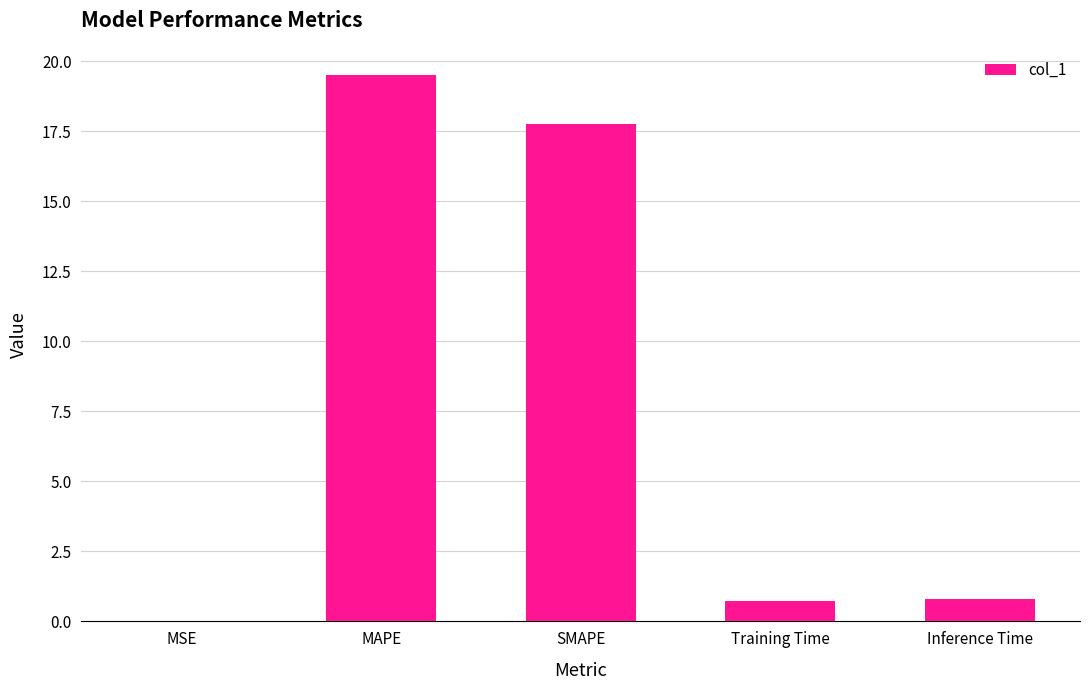

The chart shows a value of 4.8 at MAPE. True or false?

False